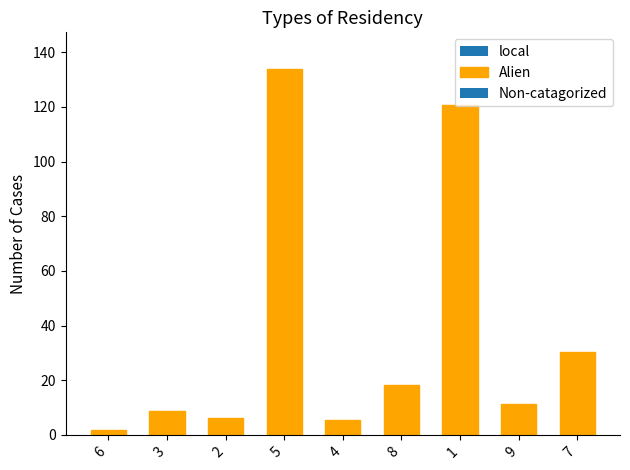

Approximately how many times larger is the value at 6 compared to 4?

0.3